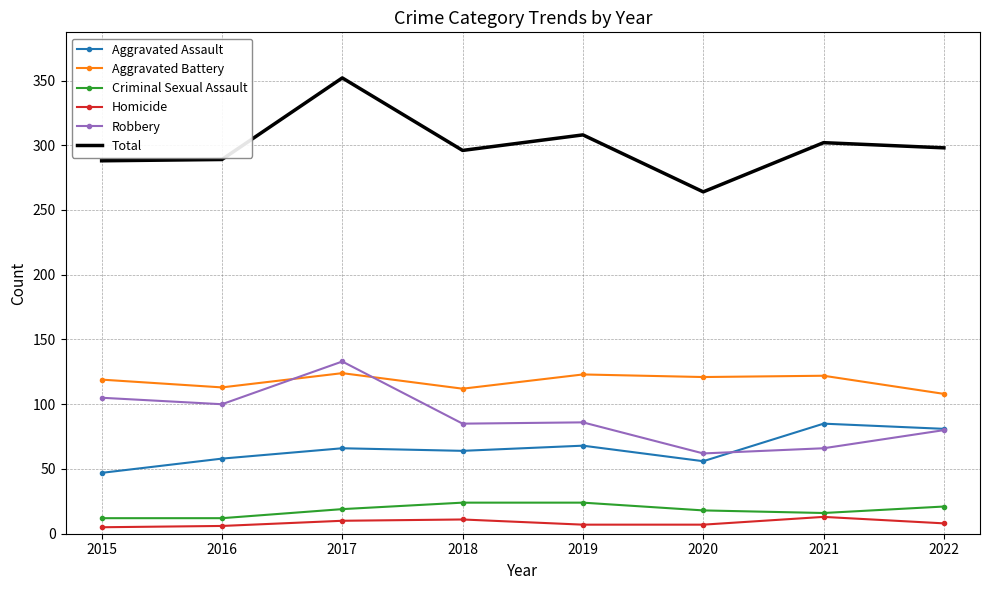

What is the lowest value of the Total series?

264